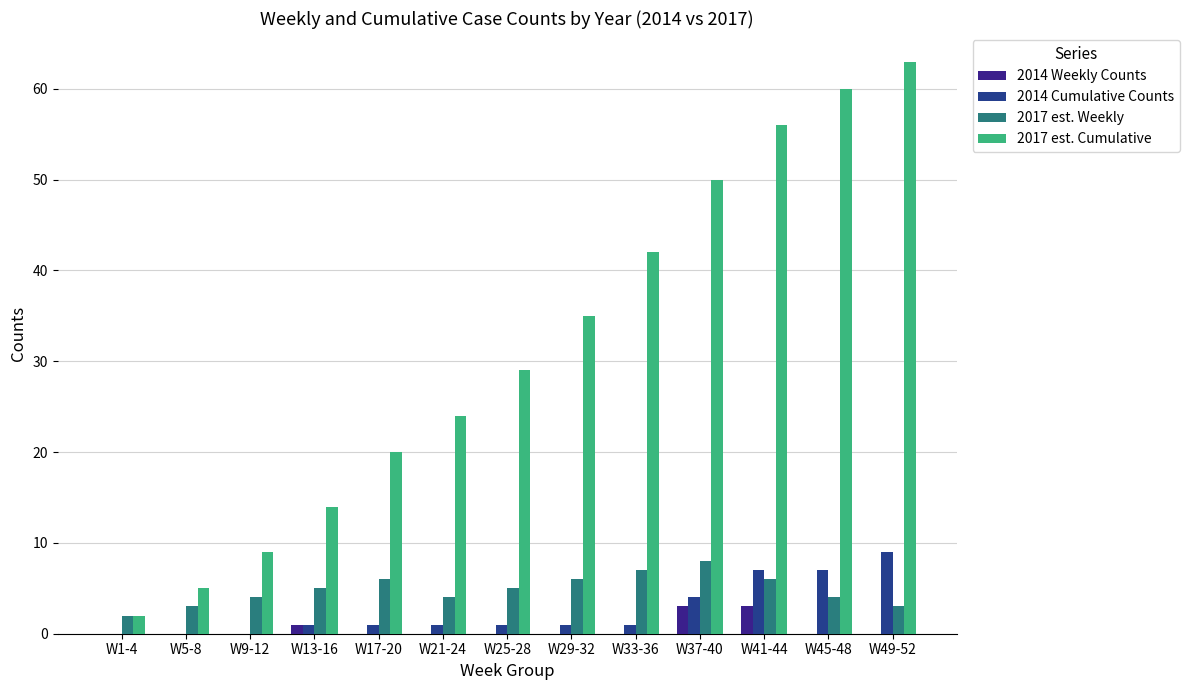

Reading left to right, transcribe all the data shown in this chart.

2014 Weekly Counts: 0	0	0	1	0	0	0	0	0	3	3	0	0
2014 Cumulative Counts: 0	0	0	1	1	1	1	1	1	4	7	7	9
2017 est. Weekly: 2	3	4	5	6	4	5	6	7	8	6	4	3
2017 est. Cumulative: 2	5	9	14	20	24	29	35	42	50	56	60	63